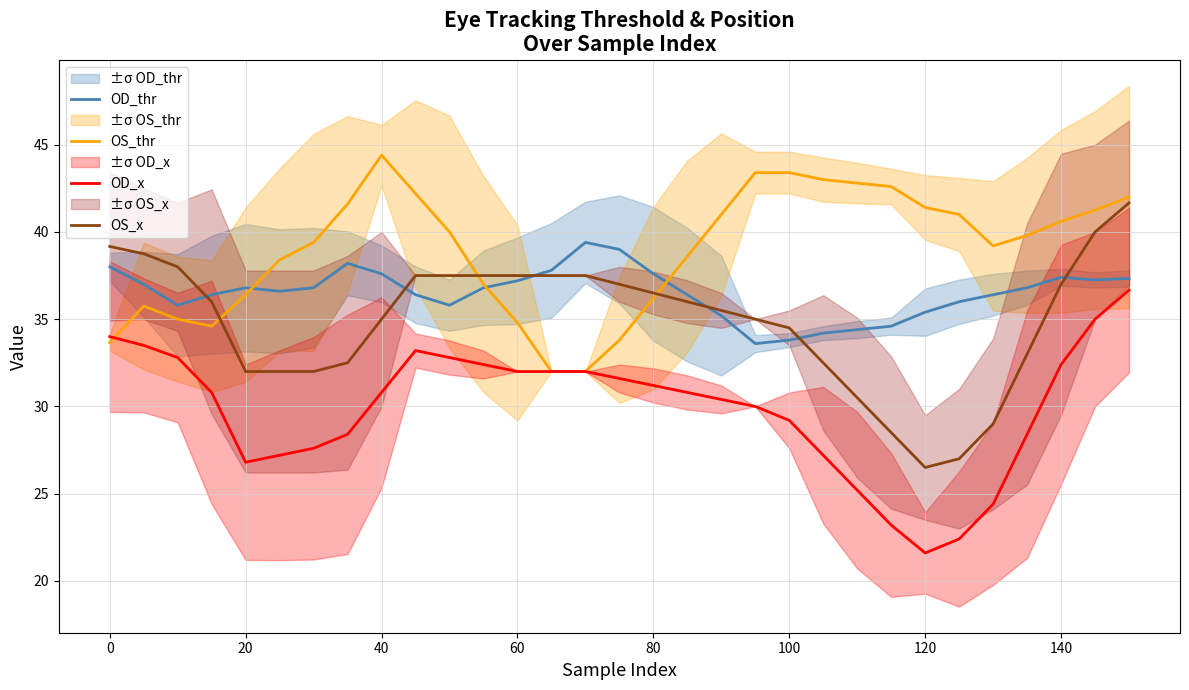

What is the difference between the maximum and second lowest values in the OS_x series?

14.7